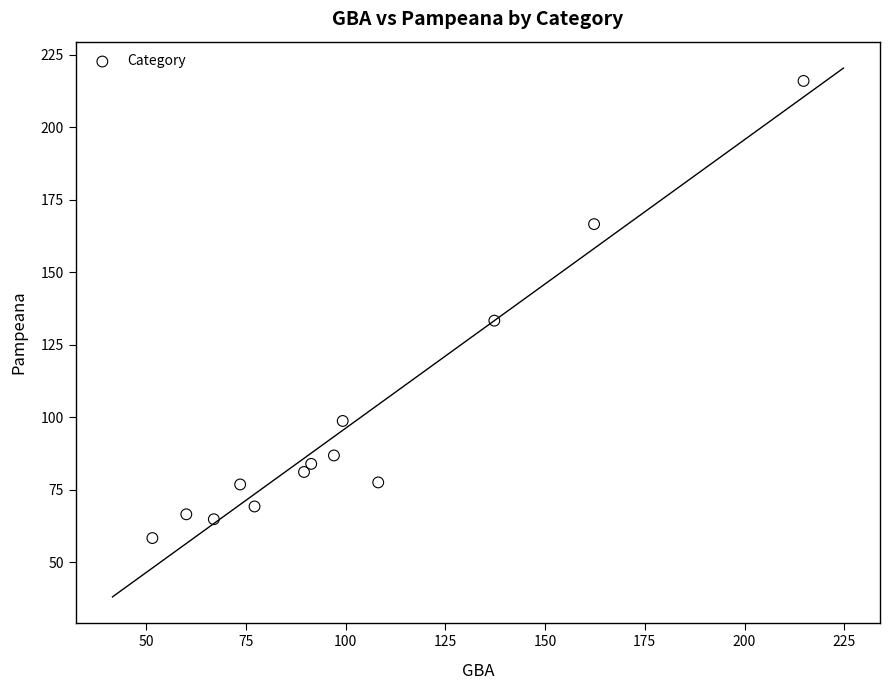

What Y value in the scatter plot is closest to 137?

133.3